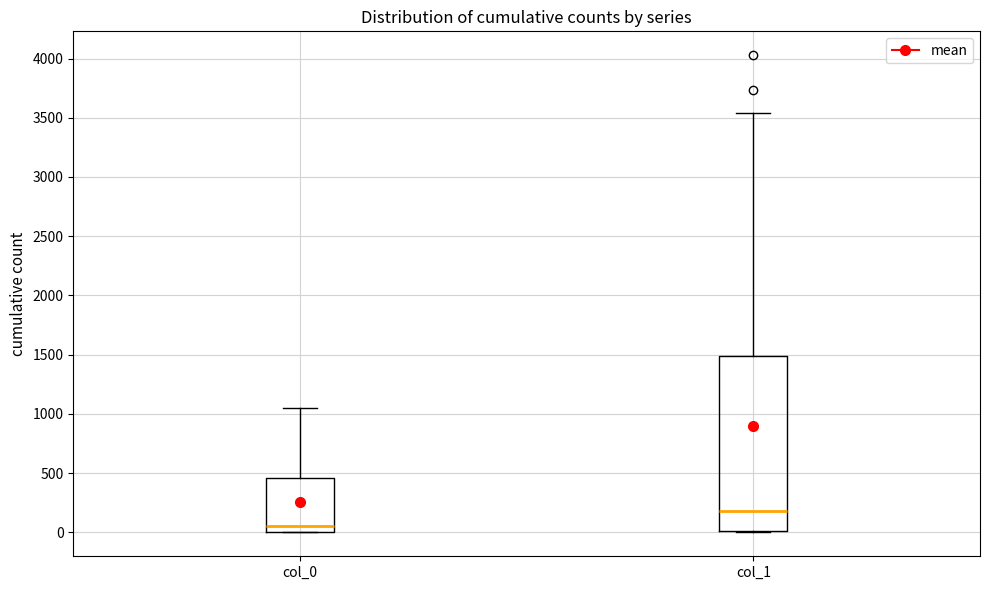

Which box is the tallest, from its lower edge to its upper edge?

col_1